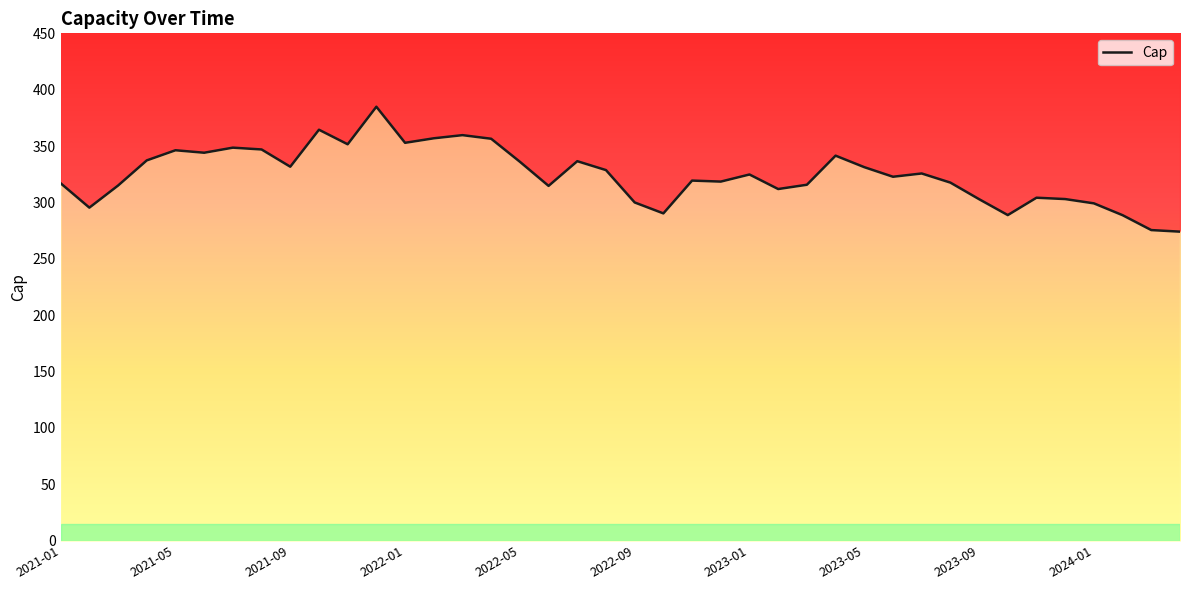

What value does the data have at 2024-01?

299.2